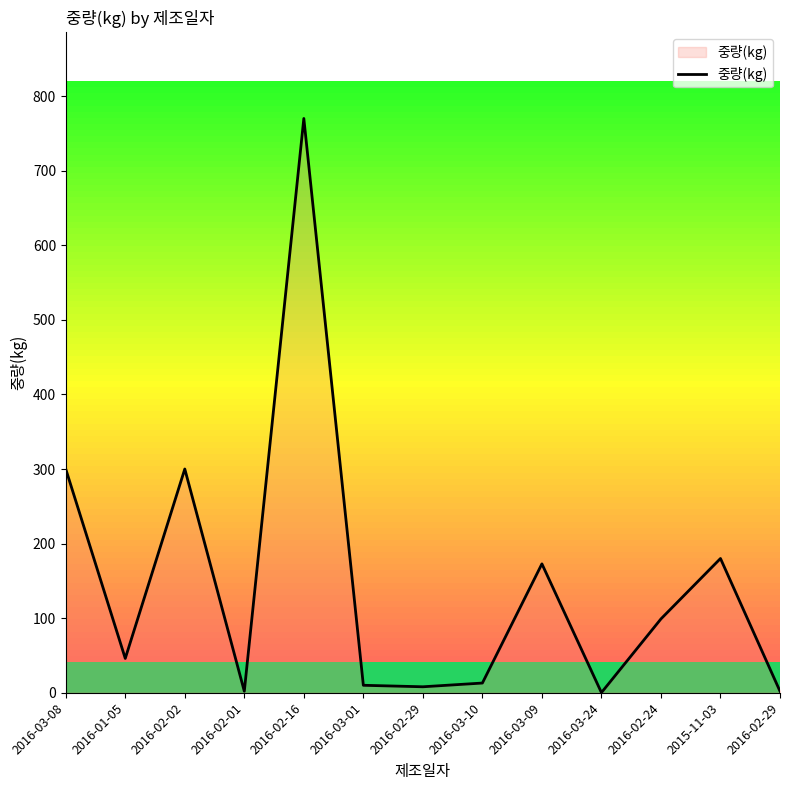

At which label is the value closest to 385?

2016-03-08